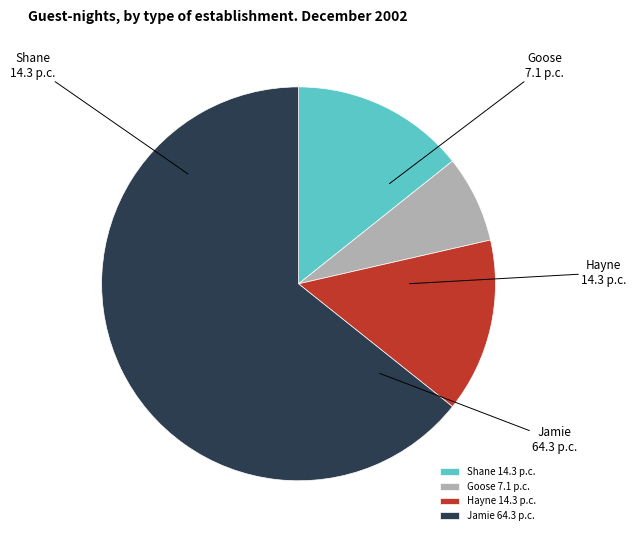

How many slices are in this pie chart?

4